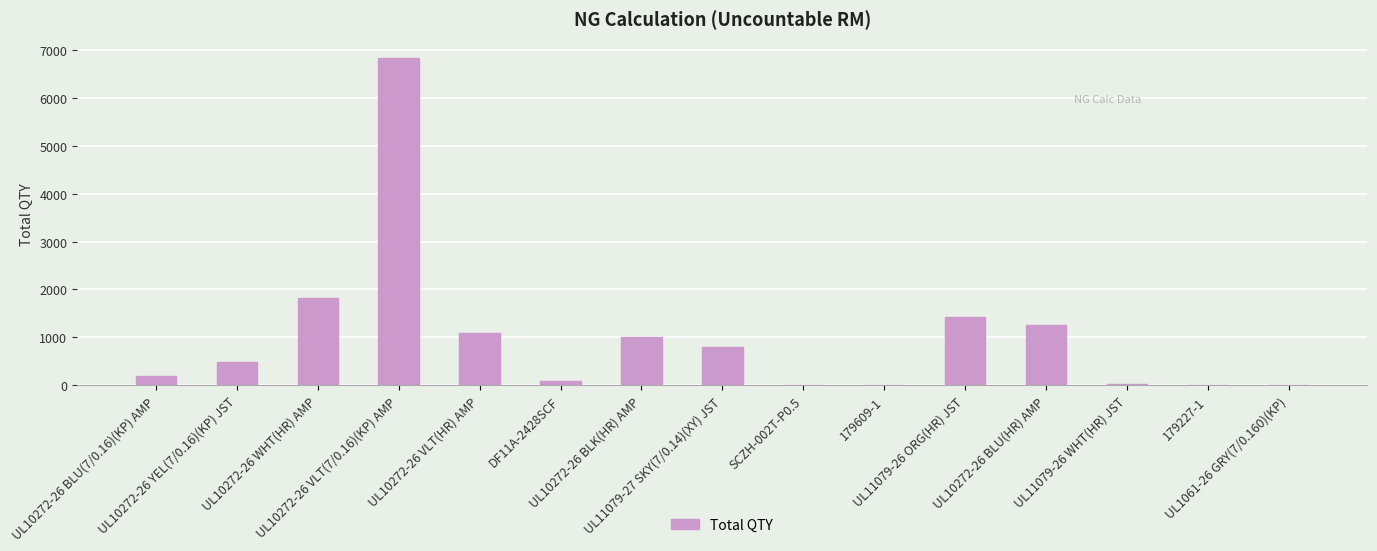

What is the sum of the values at UL10272-26 YEL(7/0.16)(KP) JST and UL10272-26 VLT(HR) AMP?

1584.8